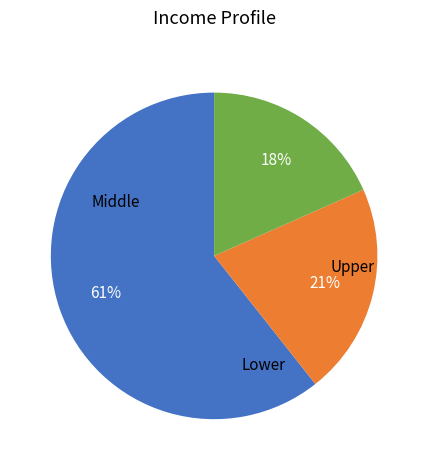

Is there any slice that represents more than half of the pie?

Yes